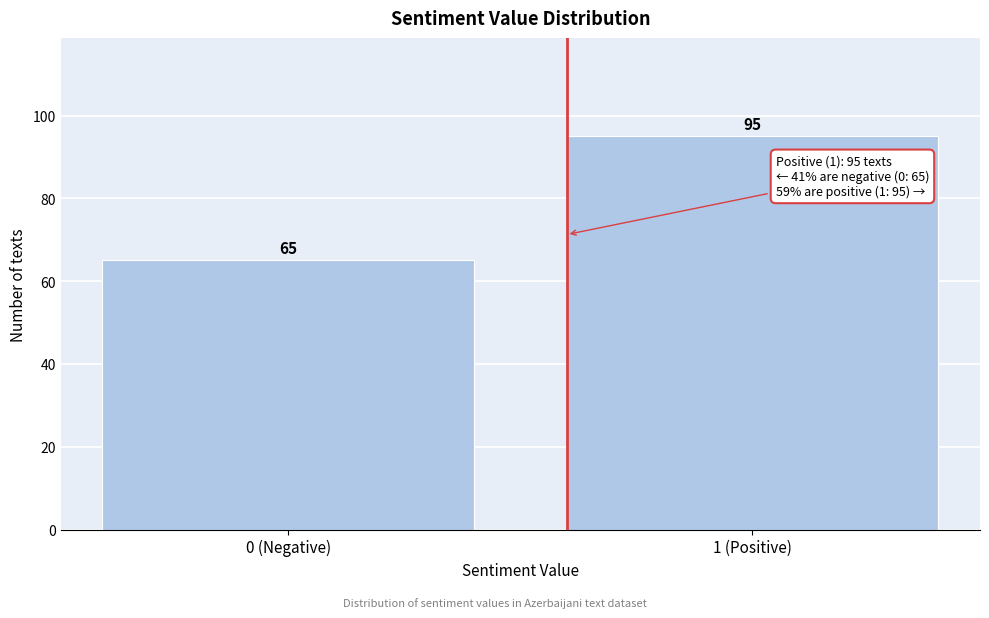

Reading right to left, what are all the values shown in this chart?

95	65